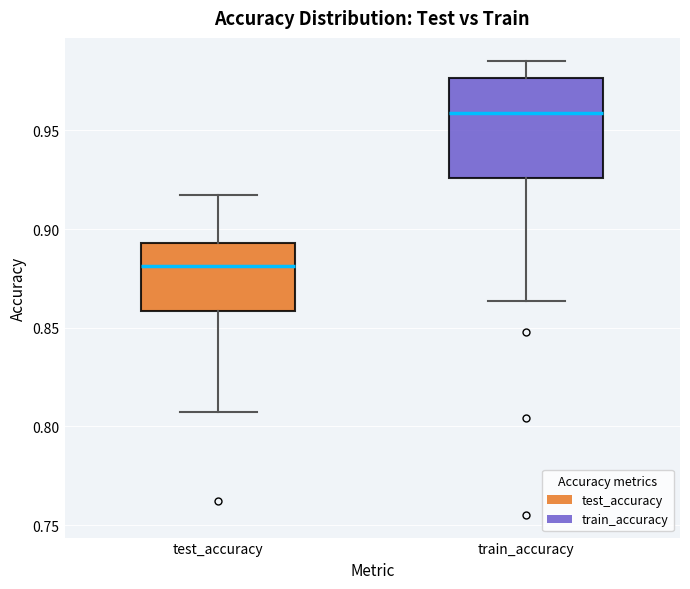

Comparing the boxes themselves (not the whiskers), which one is the tallest?

train_accuracy